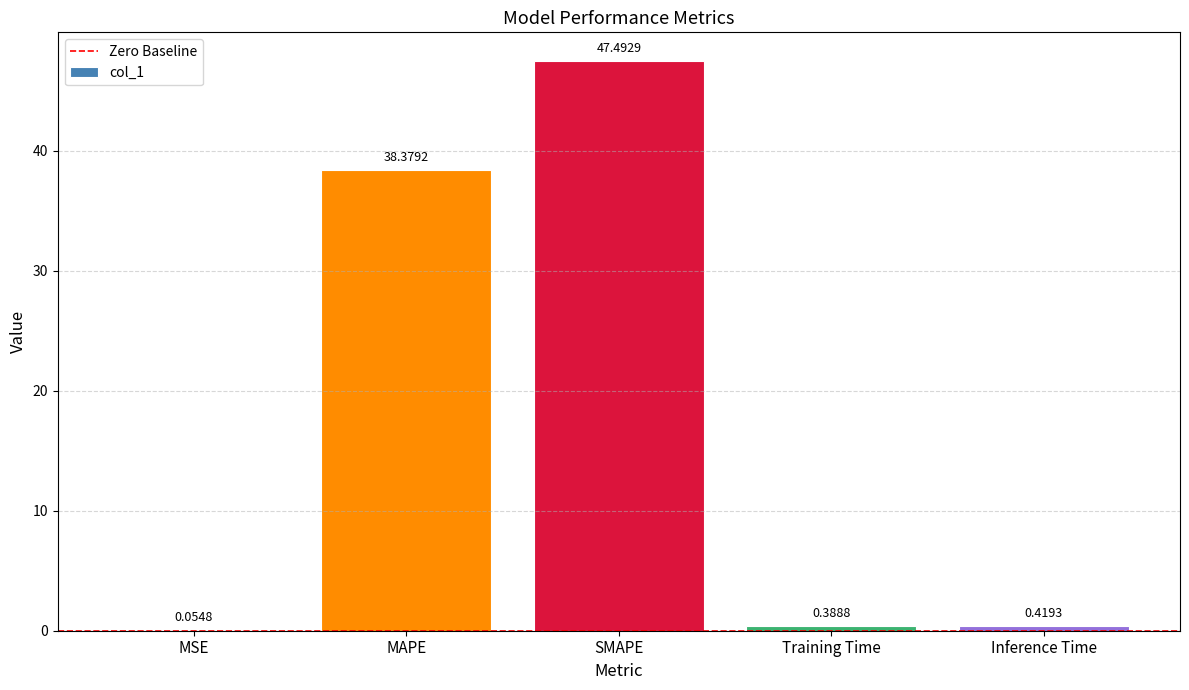

What is the sum of the values at Training Time and SMAPE?

47.9